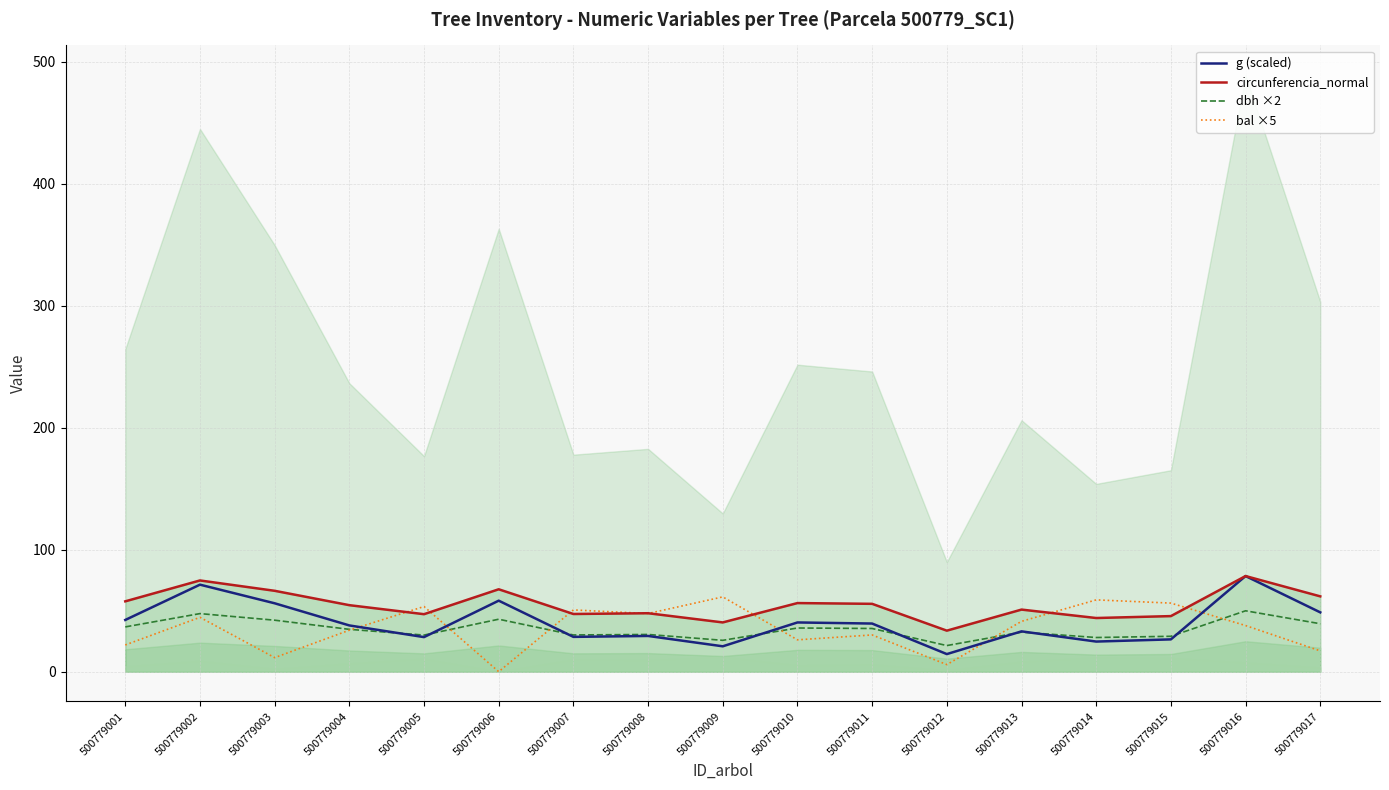

Where is circunferencia_normal nearest to the value 56?

500779010